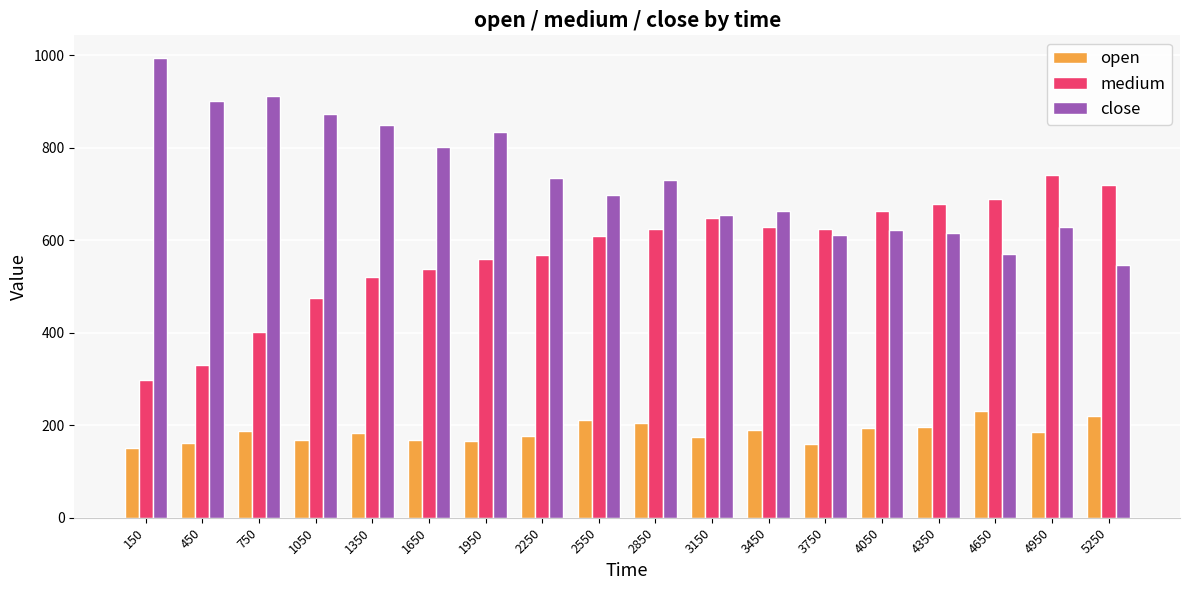

Which series has the largest total across all categories?

close